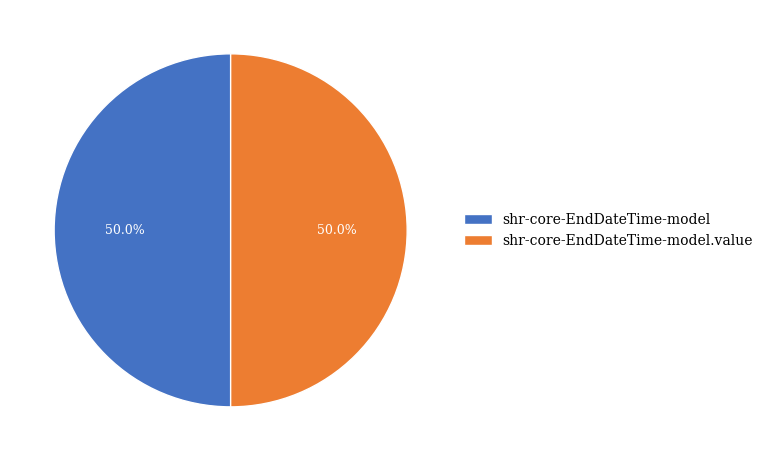

To the nearest percent, what is the difference between the shr-core-EndDateTime-model and shr-core-EndDateTime-model.value slice percentages?

0%